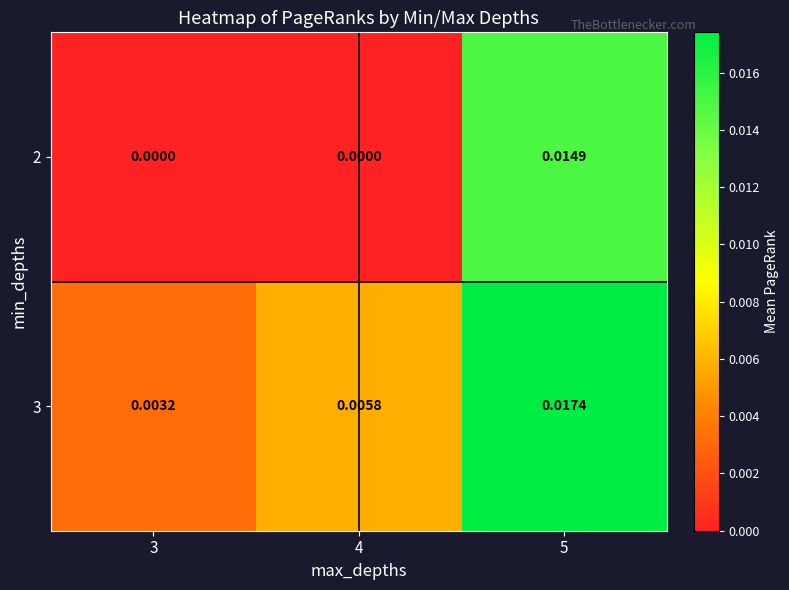

Is the value of 2 at 3 greater than the value of 3 at 5?

No